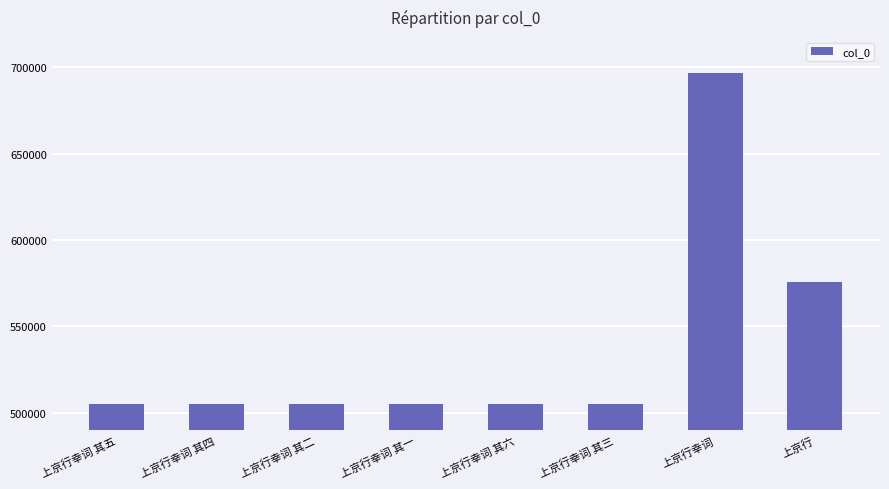

At which label is the value closest to 600776?

上京行